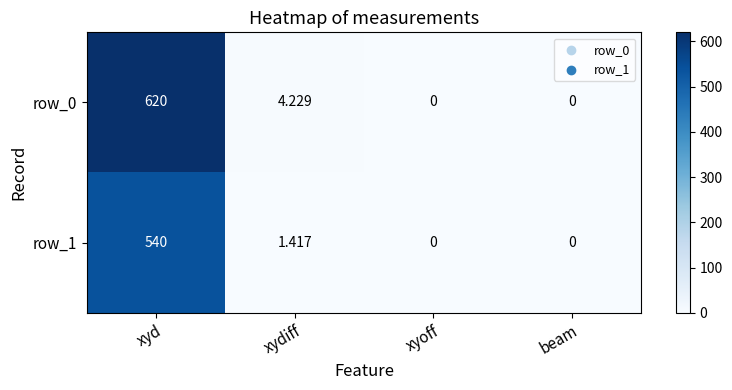

The value of row_1 at beam is 0.0. True or false?

True